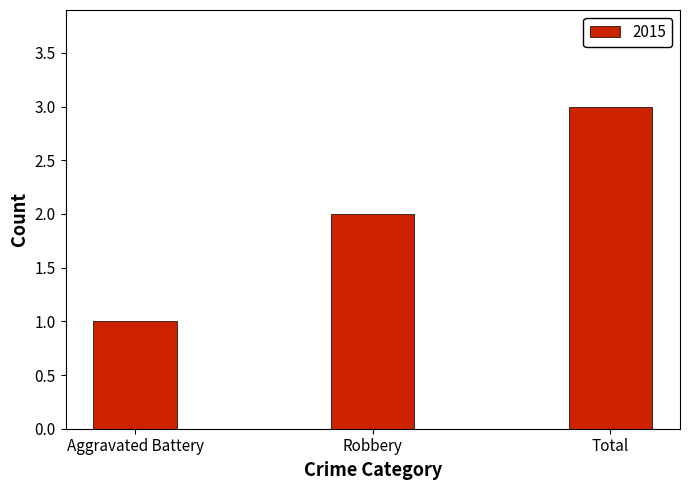

What is the minimum value shown in the chart?

1